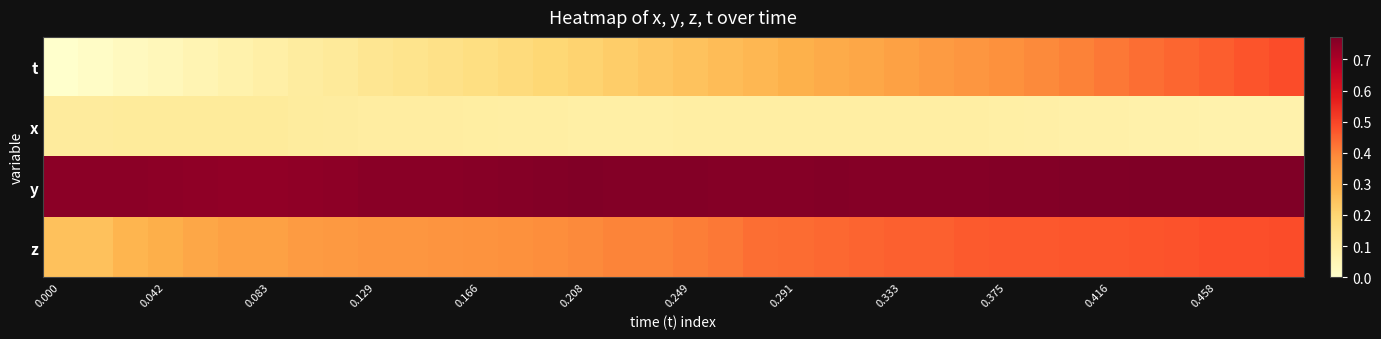

Rank the series by their maximum value, from highest to lowest.

y, t, z, x